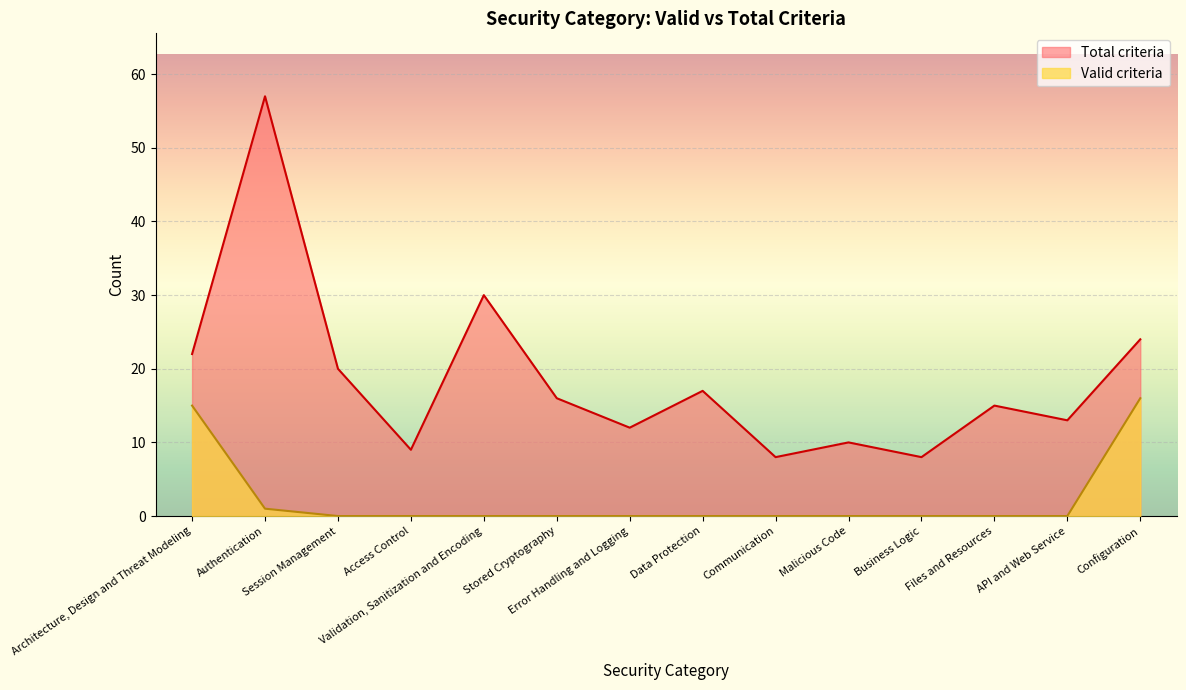

The value of Valid criteria at Validation, Sanitization and Encoding is 7. True or false?

False